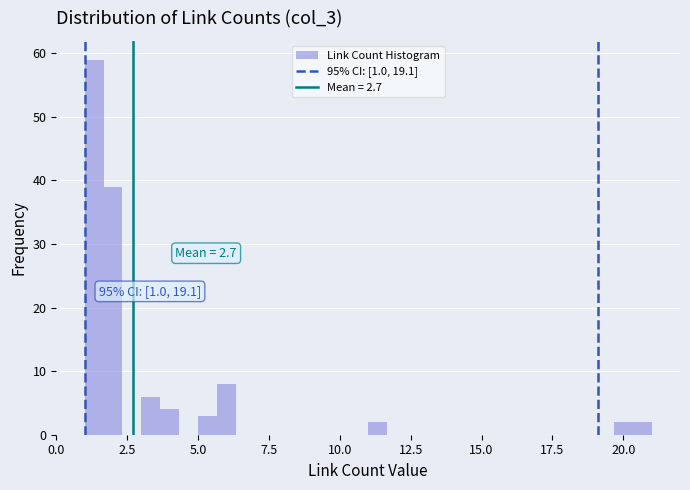

Around what value on the x-axis is the tallest bar? Give the approximate position of its centre, as read against the axis.

1.5